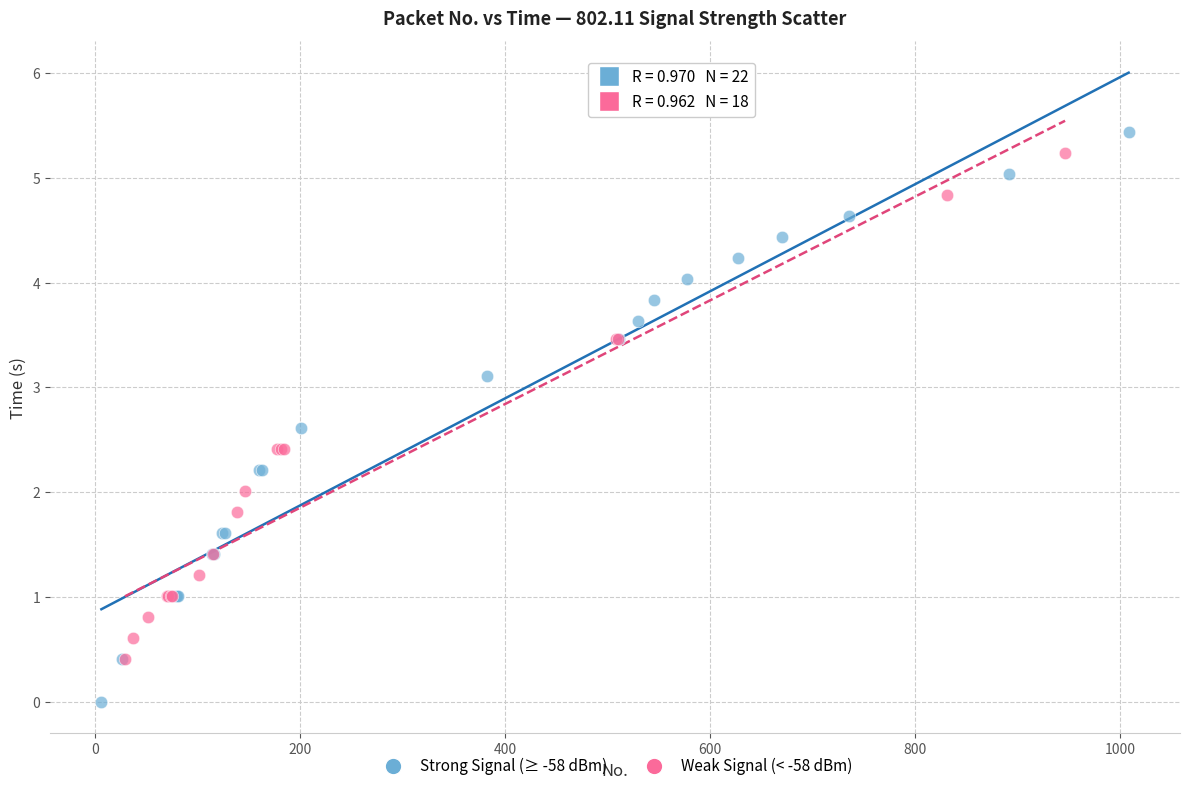

Which series contains the lowest Y value?

Strong Signal (≥ -58 dBm)